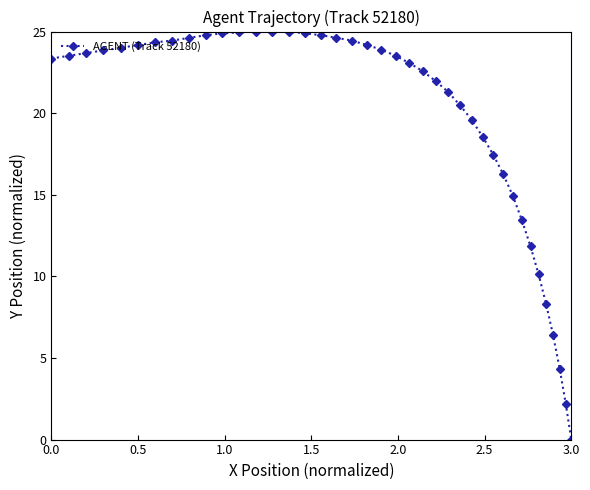

What is the value of the 17th point from the left?

24.8